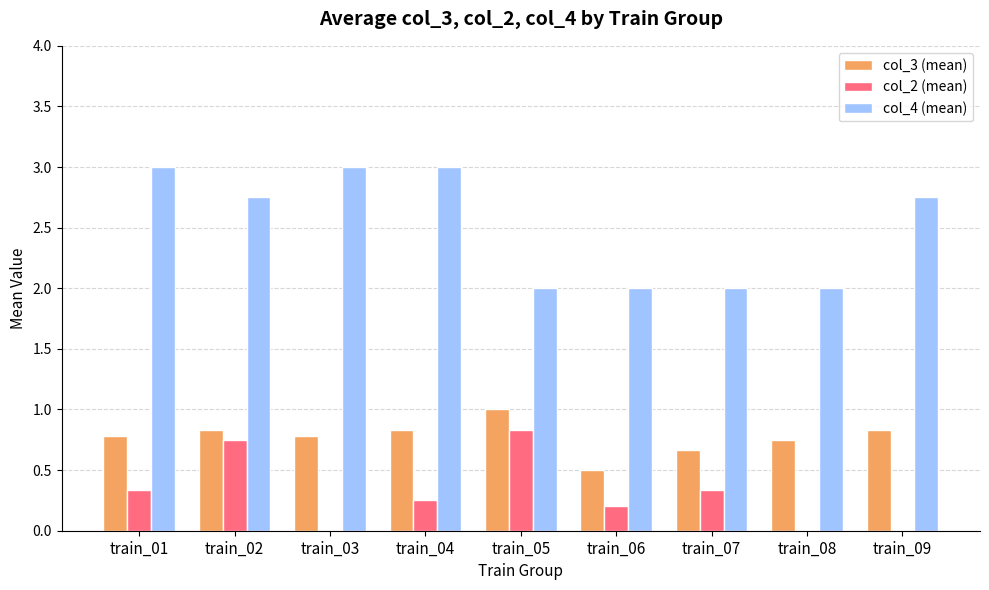

How many series are shown in this chart?

3